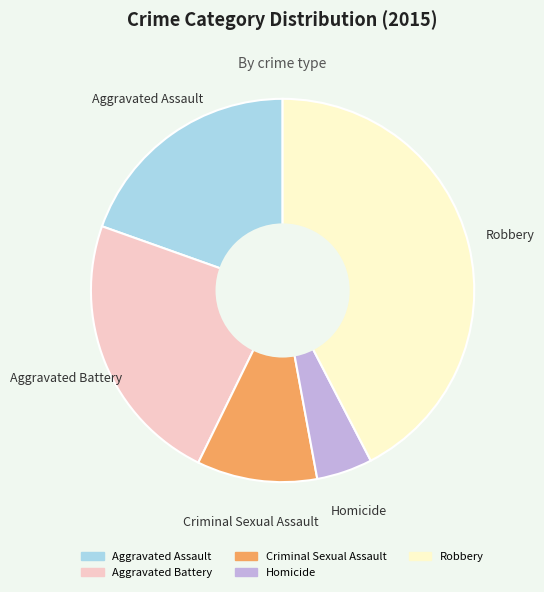

Is there a majority slice in this chart?

No